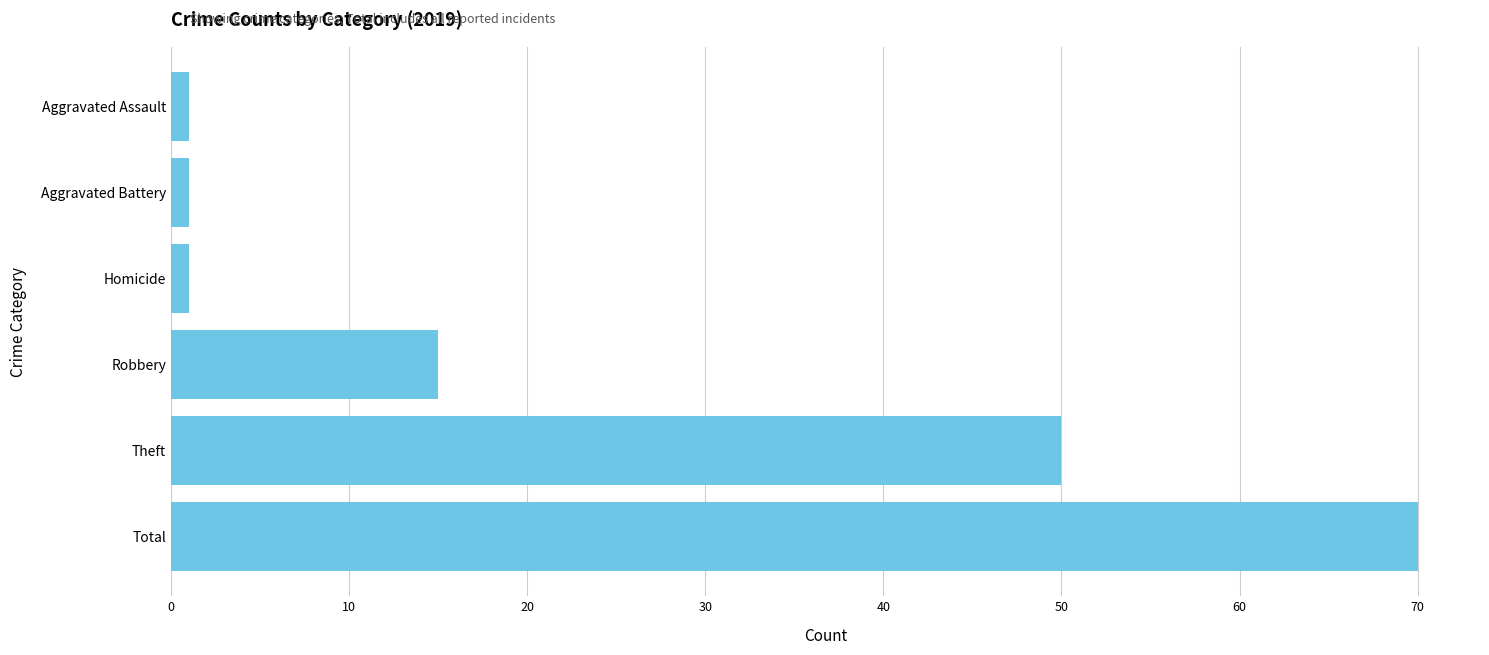

Where is the data nearest to the value 35?

Theft